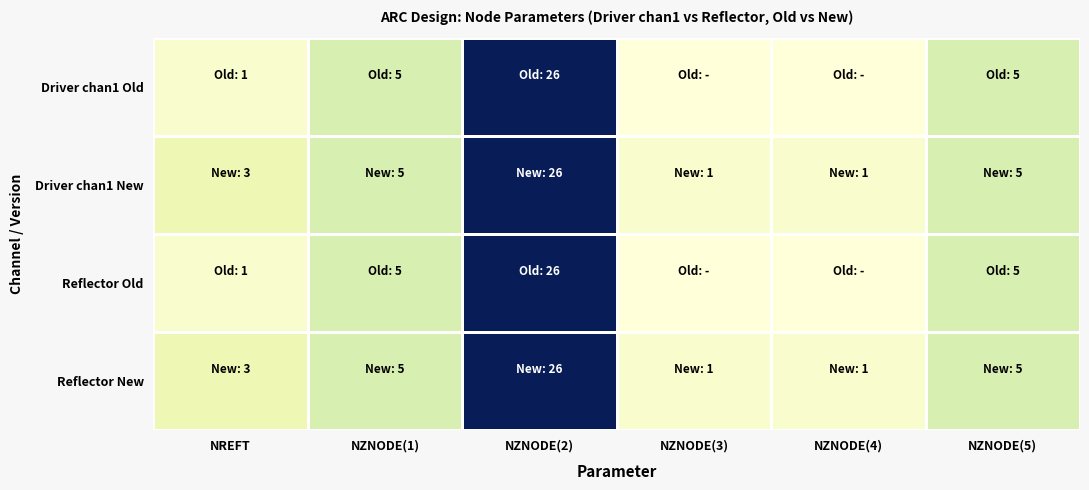

At which category is the sum across all series the highest?

NZNODE(2)